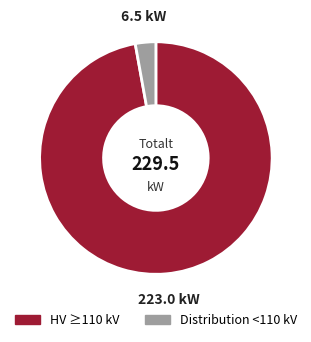

Is HV ≥110 kV the majority of the pie?

Yes